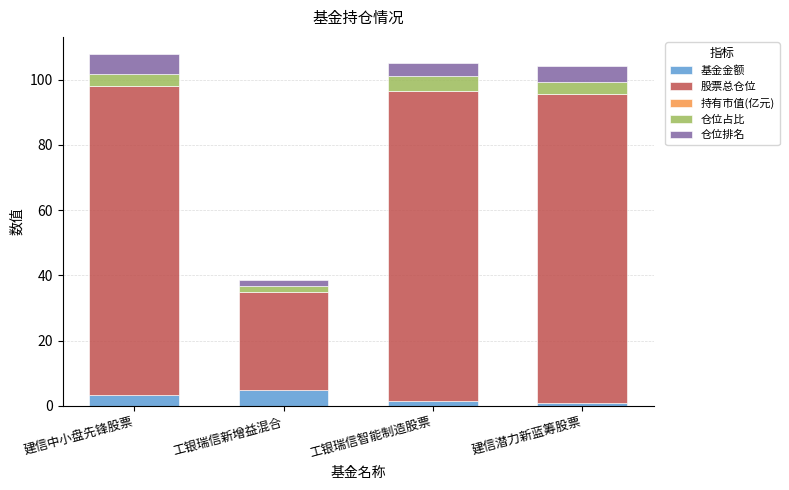

What is the maximum value for 基金金额?

4.7